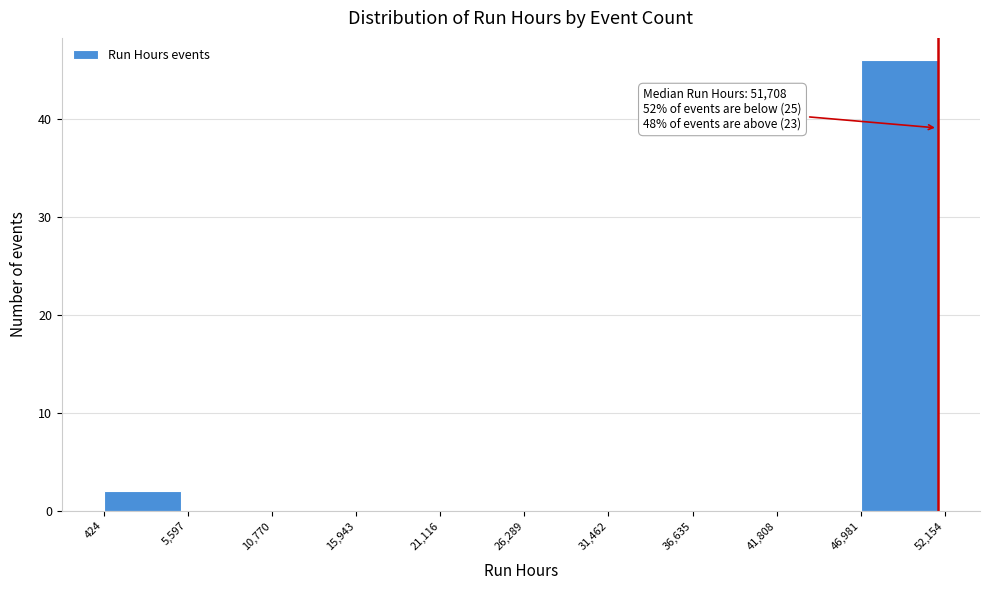

Over which range of the x-axis is the bar tallest?

46,981 to 52,154